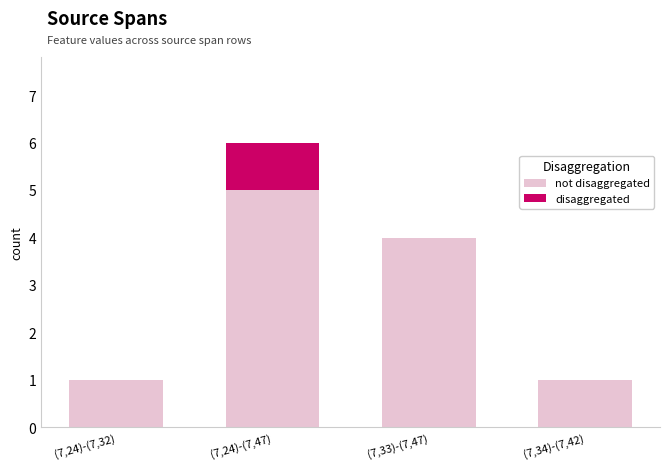

What is the total value across all series at (7,33)-(7,47)?

4